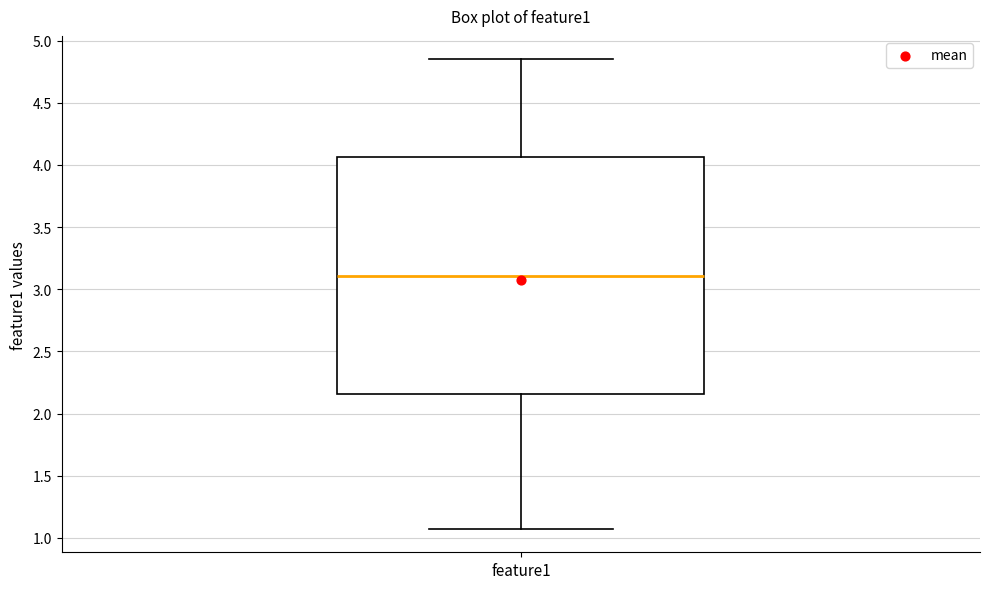

Transcribe this box plot: give where the median line is, the range the box spans, and where the two whiskers end, as read against the y-axis. The values are not printed on the chart, so give them approximately, as read against the axis.

median 3.10, box 2.15 to 4.05, whiskers 1.05 to 4.85